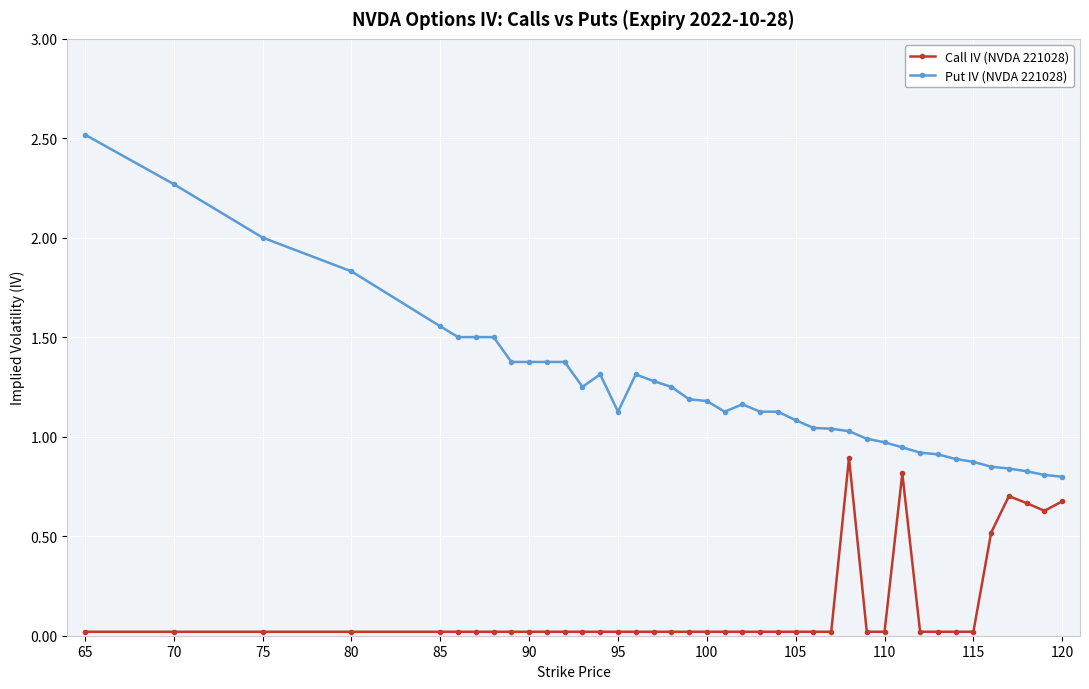

True or false: Call IV (NVDA 221028) has more than 0 points higher than both neighbors.

True